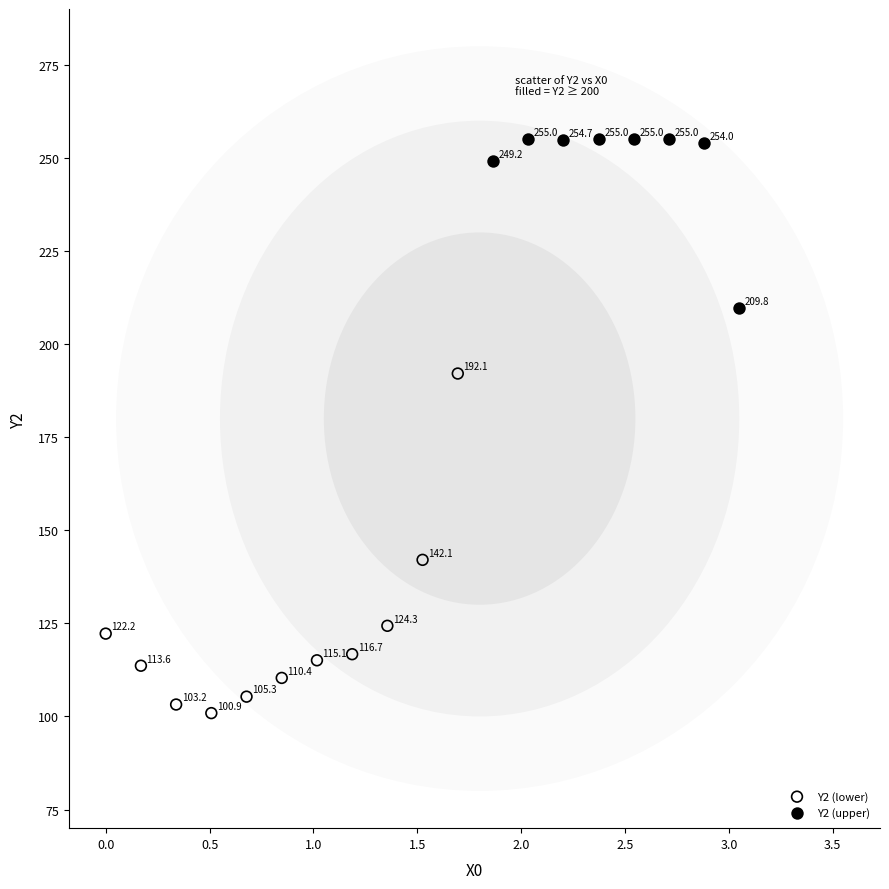

Which series reaches the maximum Y coordinate?

Y2 (upper)